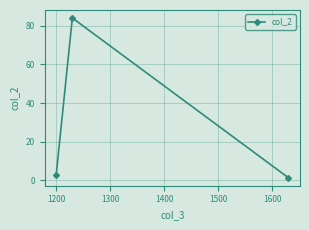

What is the greatest value displayed?

84.0